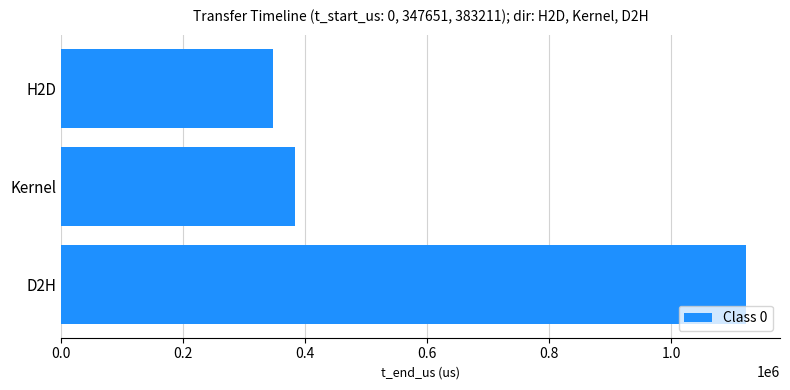

Which has a higher value, D2H or Kernel?

D2H